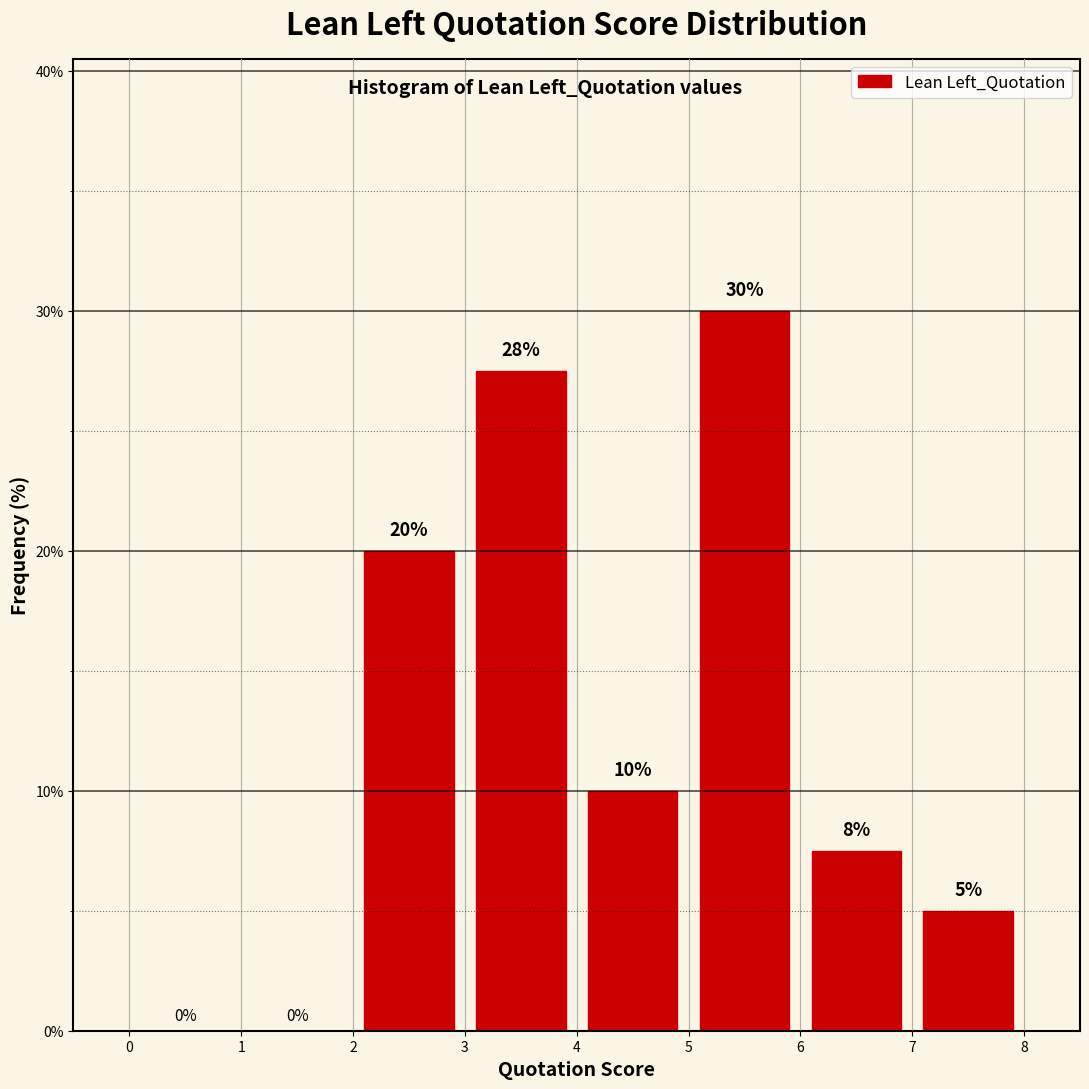

Which range on the x-axis has the tallest bar?

5 to 6